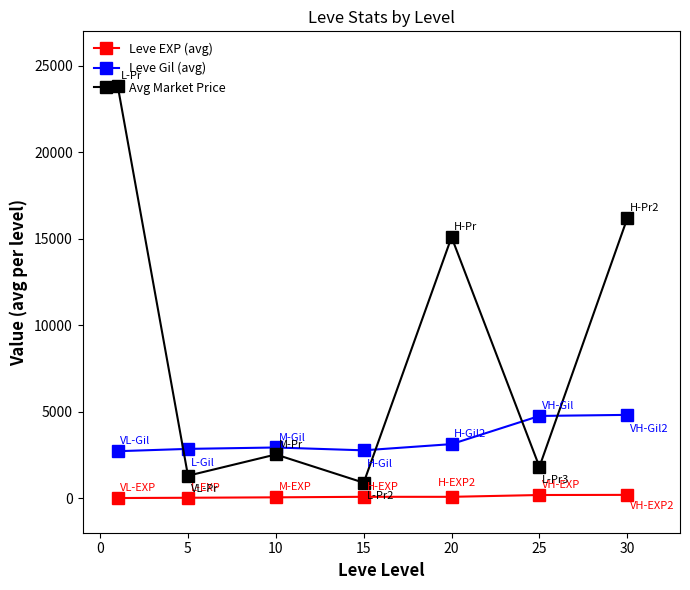

How many series are shown in this chart?

3